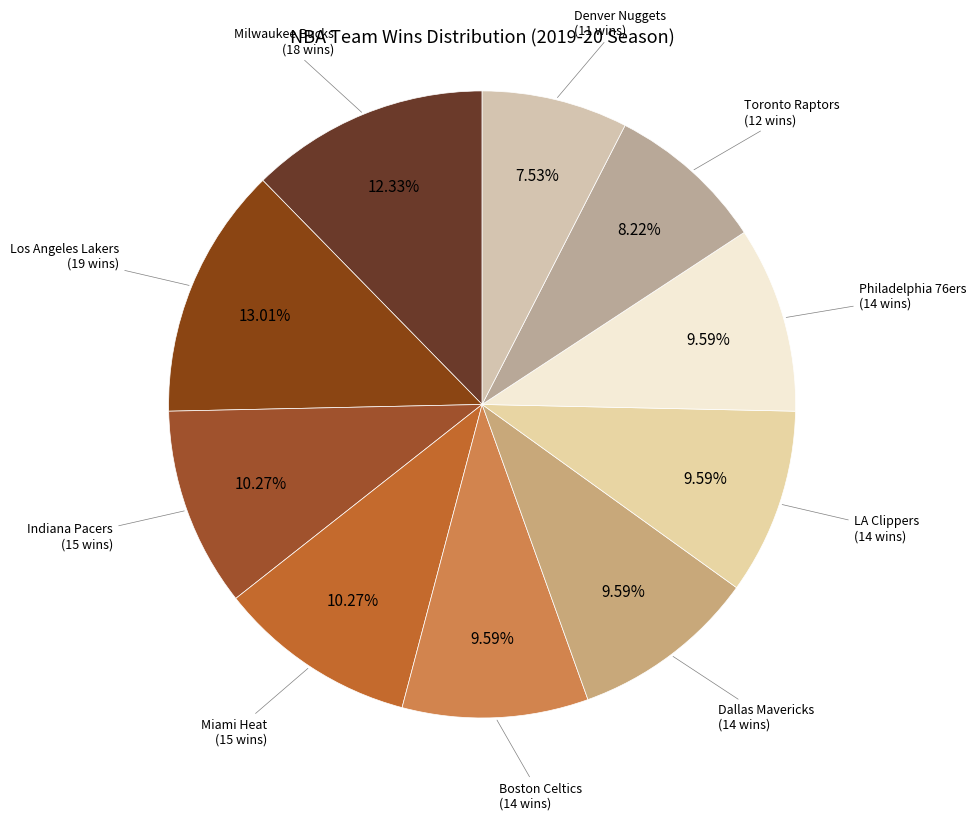

Which slice is the largest?

Los Angeles Lakers